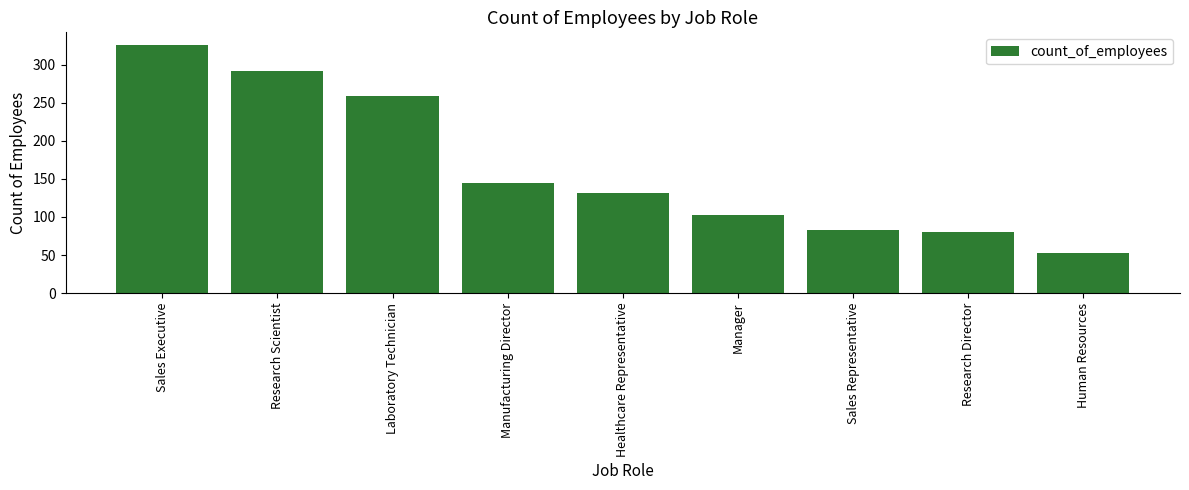

What is the maximum value shown in the chart?

326